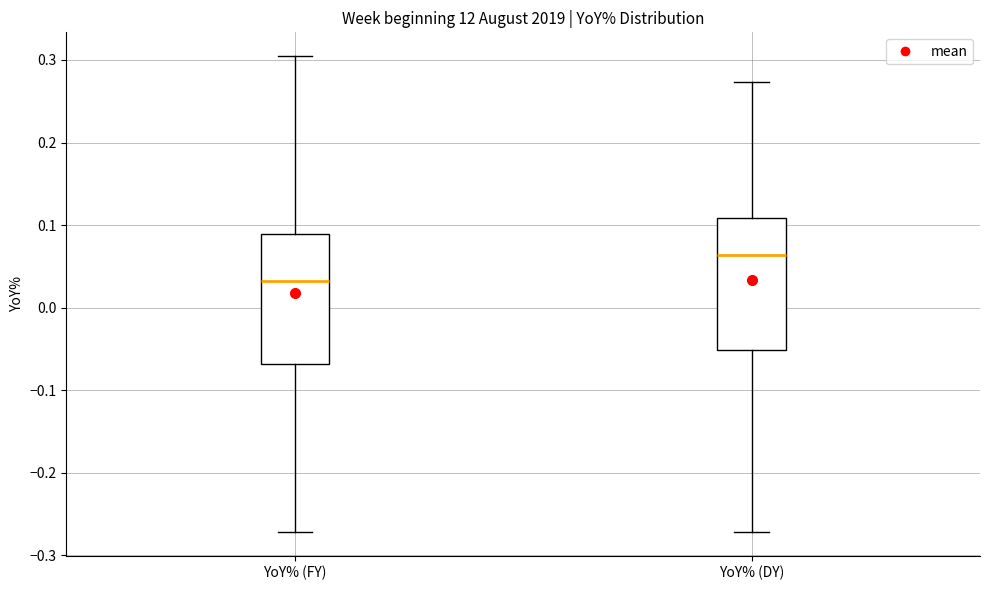

Which box has the highest median line?

YoY% (DY)